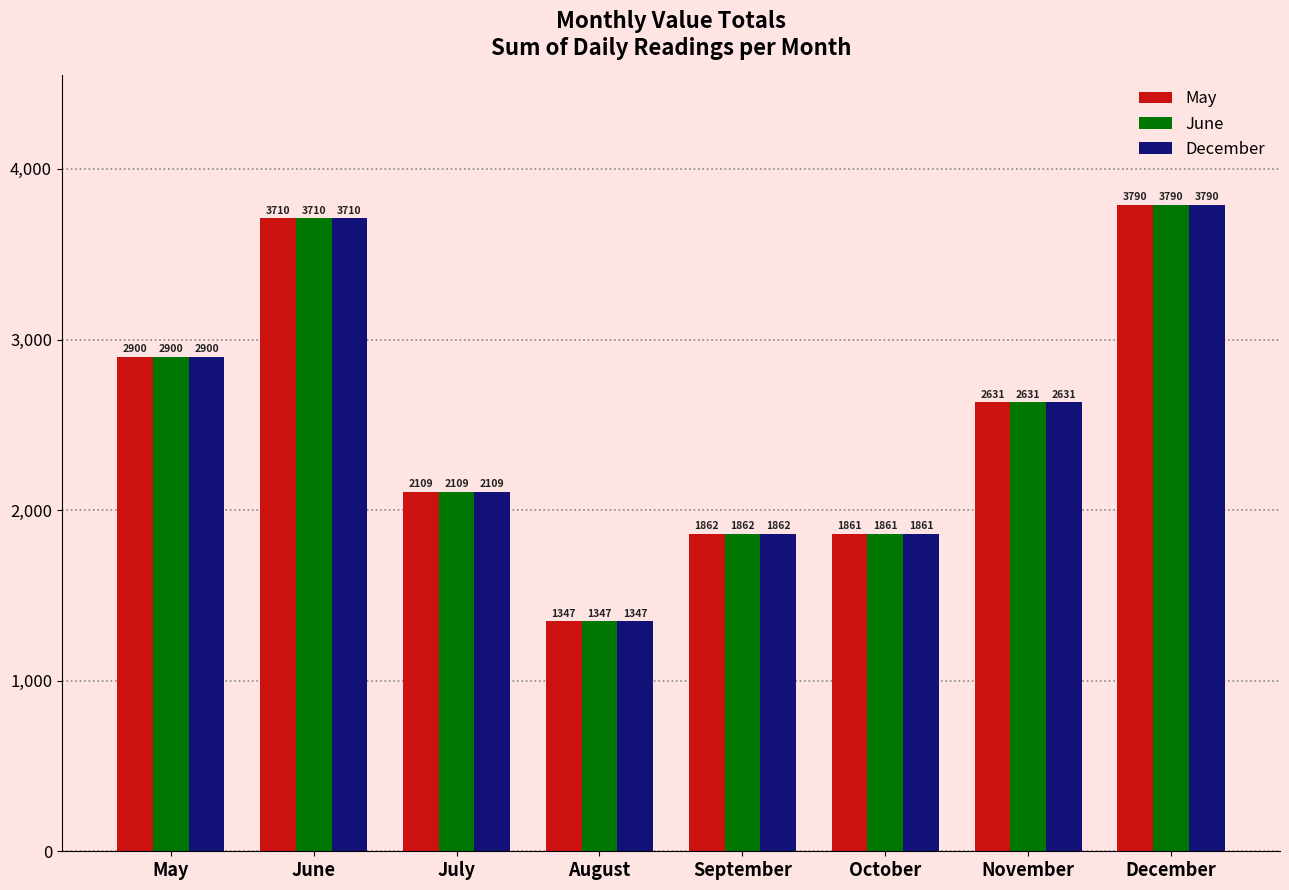

The June series shows 2399 at August. True or false?

False